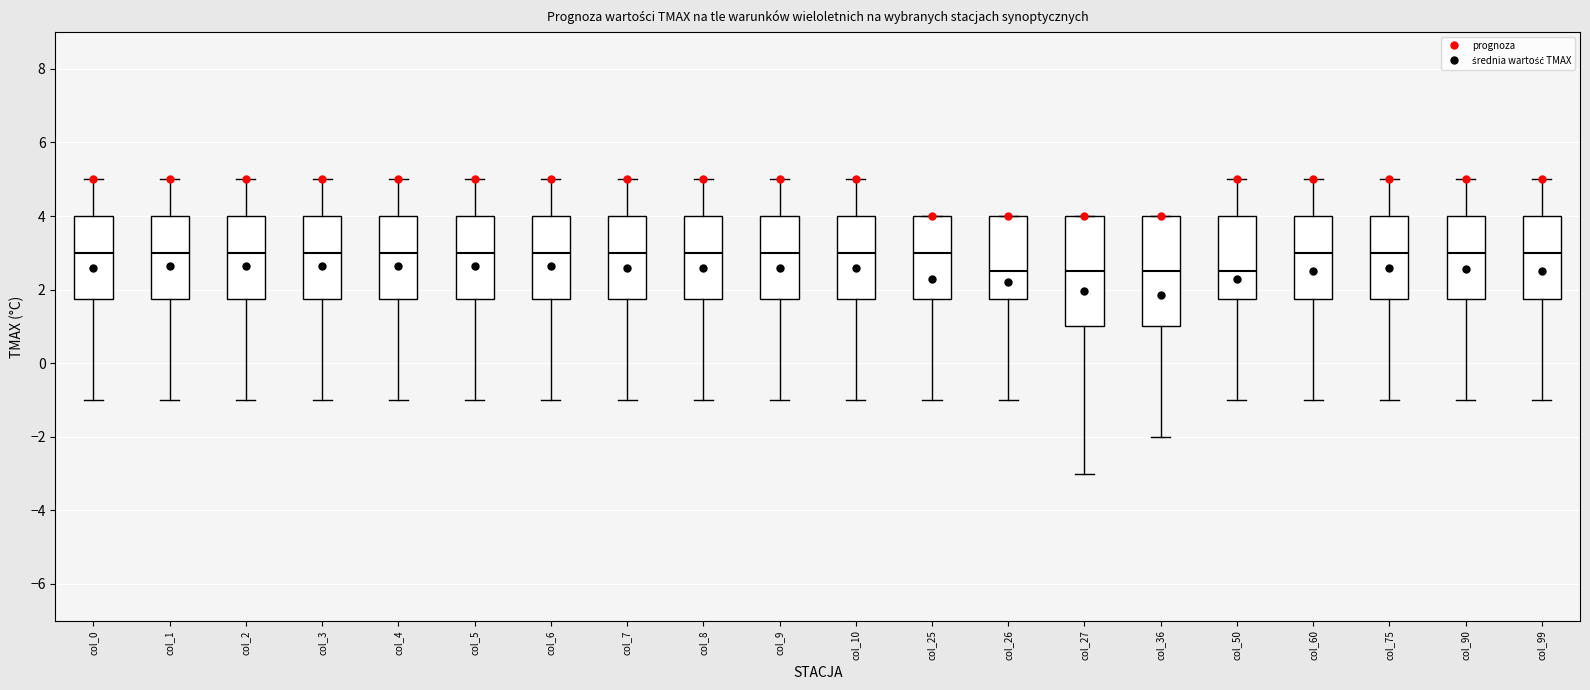

Reading left to right, transcribe this box plot: for each box, give where its median line is, the range the box spans, and where its two whiskers end, as read against the y-axis. The values are not printed on the chart, so give them approximately, as read against the axis.

col_0: median 3.0, box 1.8 to 4.0, whiskers -1.0 to 5.0
col_1: median 3.0, box 1.8 to 4.0, whiskers -1.0 to 5.0
col_2: median 3.0, box 1.8 to 4.0, whiskers -1.0 to 5.0
col_3: median 3.0, box 1.8 to 4.0, whiskers -1.0 to 5.0
col_4: median 3.0, box 1.8 to 4.0, whiskers -1.0 to 5.0
col_5: median 3.0, box 1.8 to 4.0, whiskers -1.0 to 5.0
col_6: median 3.0, box 1.8 to 4.0, whiskers -1.0 to 5.0
col_7: median 3.0, box 1.8 to 4.0, whiskers -1.0 to 5.0
col_8: median 3.0, box 1.8 to 4.0, whiskers -1.0 to 5.0
col_9: median 3.0, box 1.8 to 4.0, whiskers -1.0 to 5.0
col_10: median 3.0, box 1.8 to 4.0, whiskers -1.0 to 5.0
col_25: median 3.0, box 1.8 to 4.0, whiskers -1.0 to 4.0
col_26: median 2.6, box 1.8 to 4.0, whiskers -1.0 to 4.0
col_27: median 2.6, box 1.0 to 4.0, whiskers -3.0 to 4.0
col_36: median 2.6, box 1.0 to 4.0, whiskers -2.0 to 4.0
col_50: median 2.6, box 1.8 to 4.0, whiskers -1.0 to 5.0
col_60: median 3.0, box 1.8 to 4.0, whiskers -1.0 to 5.0
col_75: median 3.0, box 1.8 to 4.0, whiskers -1.0 to 5.0
col_90: median 3.0, box 1.8 to 4.0, whiskers -1.0 to 5.0
col_99: median 3.0, box 1.8 to 4.0, whiskers -1.0 to 5.0